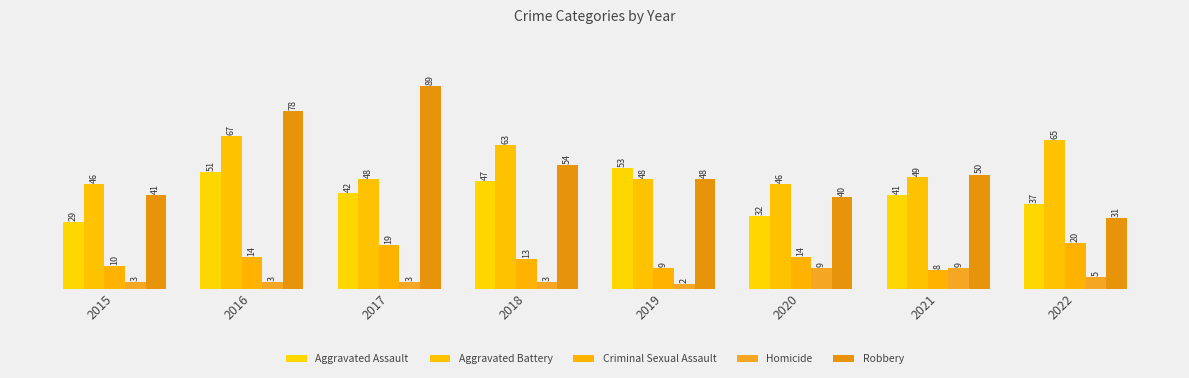

Are the bars grouped side by side (vs. stacked)?

Yes